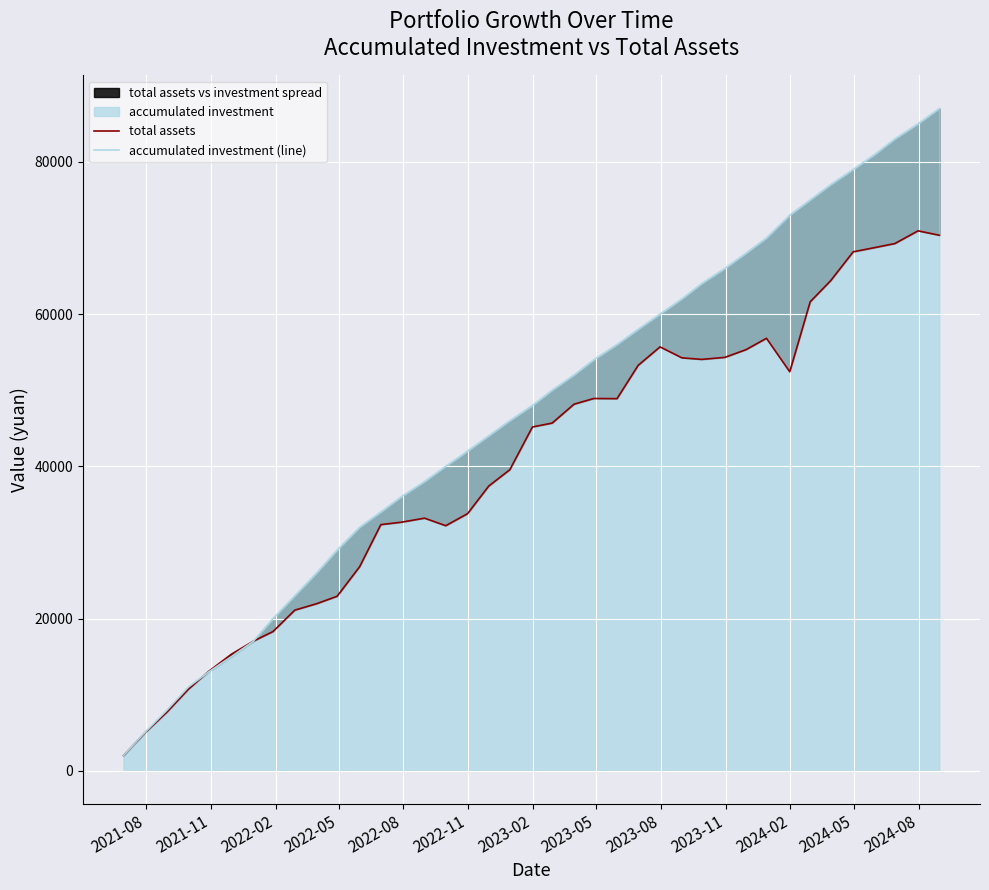

How many categories are shown in the chart?

39